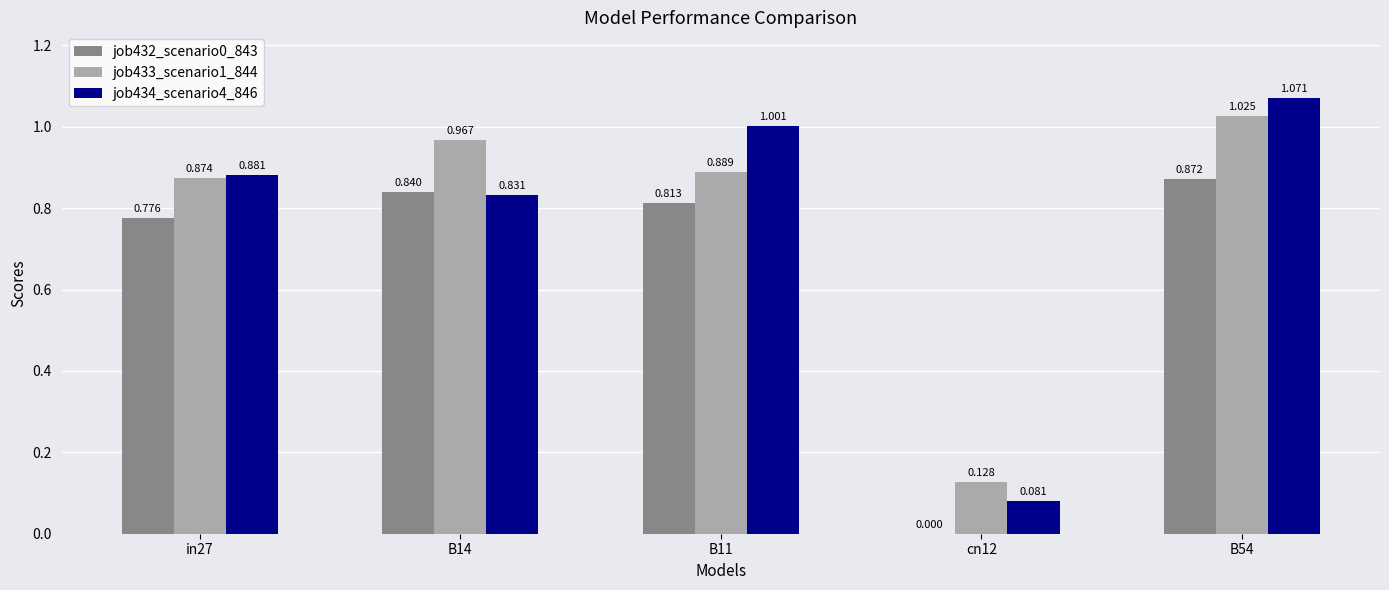

Is the value of job434_scenario4_846 at cn12 greater than the value of job432_scenario0_843 at cn12?

Yes